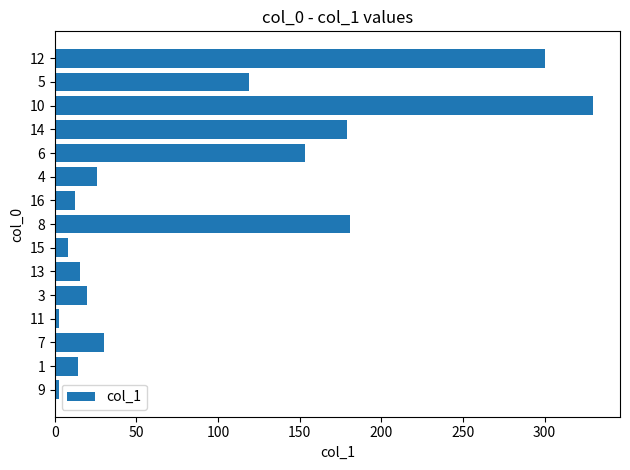

What is the difference between the second highest and second lowest values?

297.3